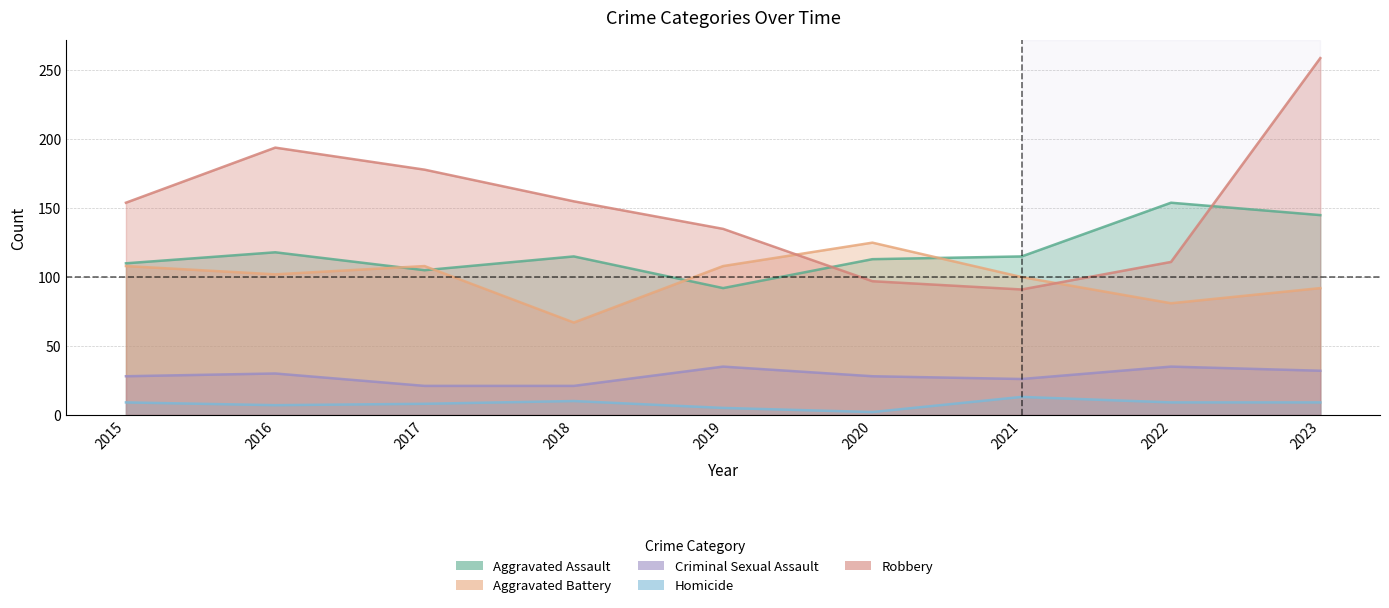

Which has a higher value, 2017 or 2021?

2021